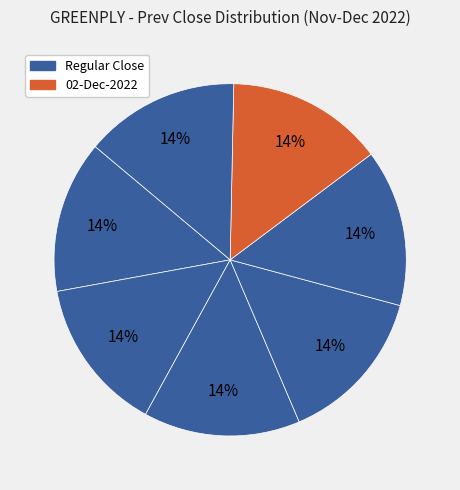

How many segments does this pie chart have?

7